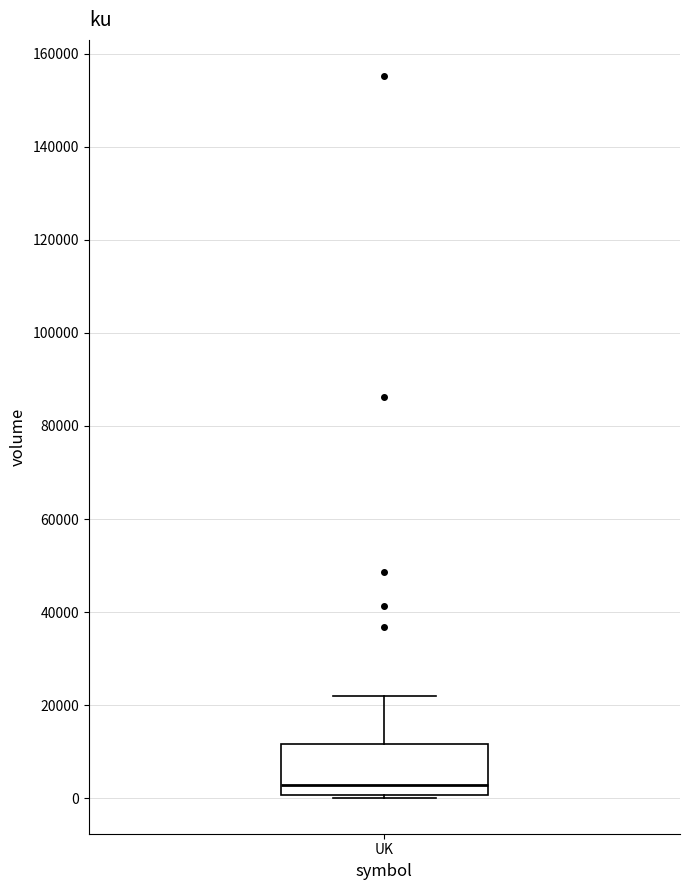

Where is the upper edge of the box for UK on the y-axis? The values are not printed on the chart, so give them approximately, as read against the axis.

12000